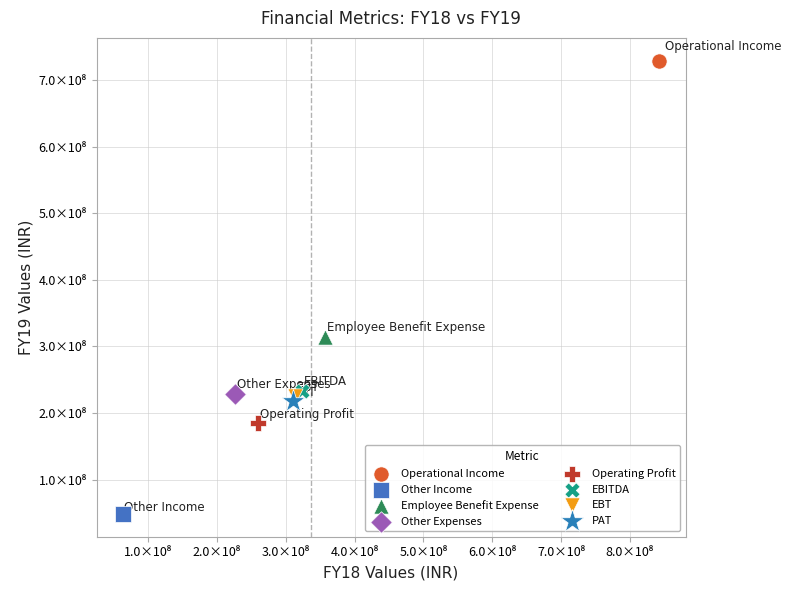

Which series reaches the minimum Y coordinate?

Other Income